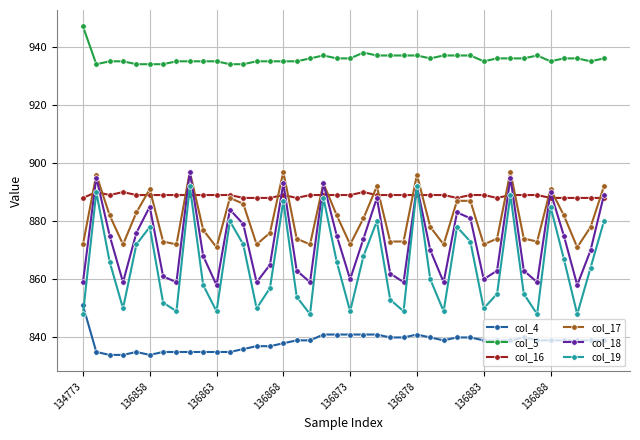

True or false: col_16 and col_5 intersect in this chart.

False